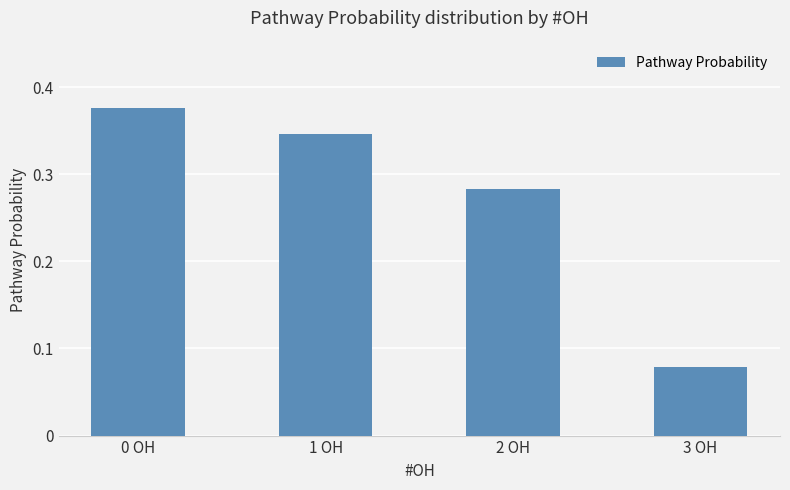

Which label corresponds to the smallest value in the chart?

3 OH